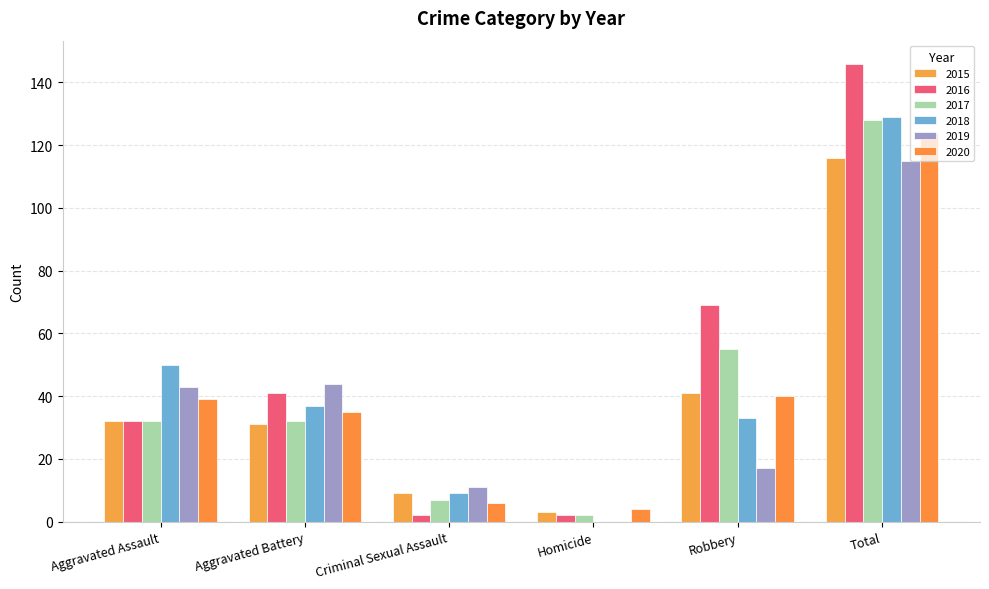

How many values in 2018 are above zero?

5